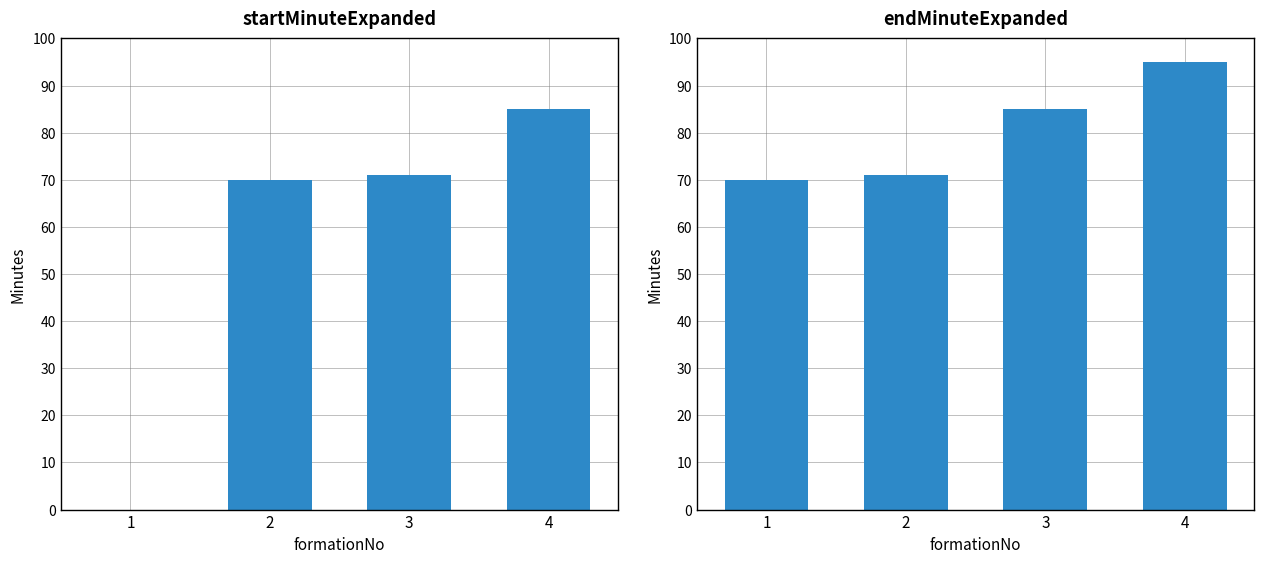

How many categories are shown in the chart?

4